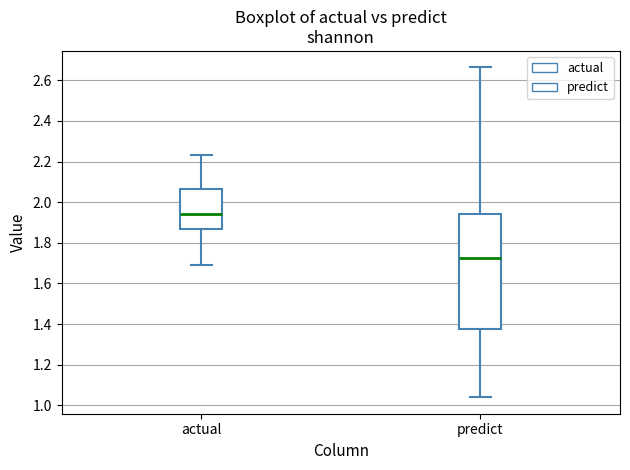

Reading left to right, transcribe this box plot: for each box, give where its median line is, the range the box spans, and where its two whiskers end, as read against the y-axis. The values are not printed on the chart, so give them approximately, as read against the axis.

actual: median 1.94, box 1.86 to 2.06, whiskers 1.70 to 2.24
predict: median 1.72, box 1.38 to 1.94, whiskers 1.04 to 2.66